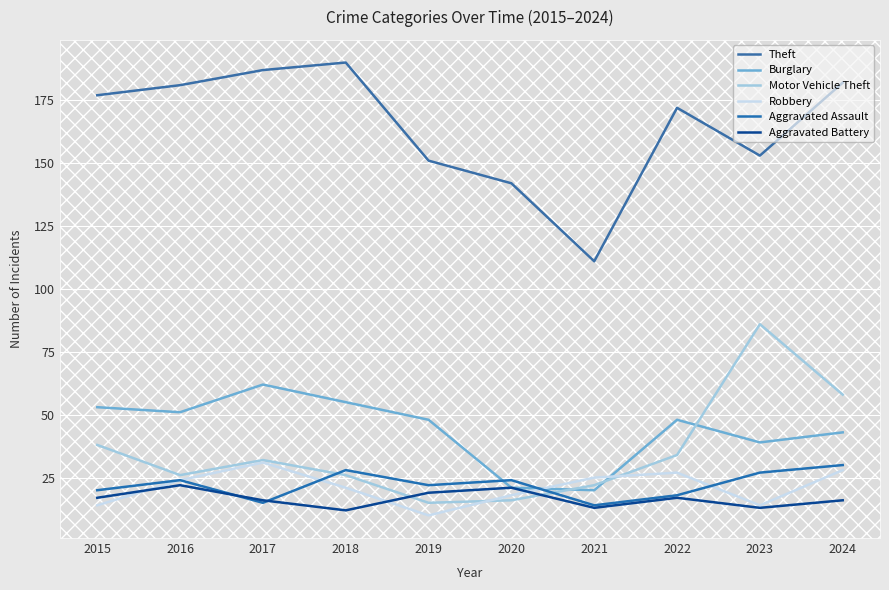

How many values in the Aggravated Battery series are below 17?

5